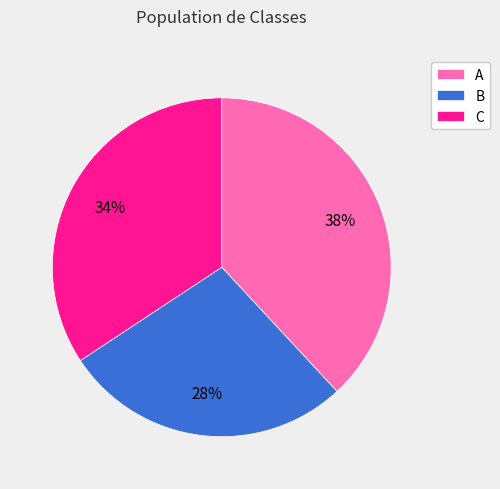

Does B account for over 50% of the chart?

No